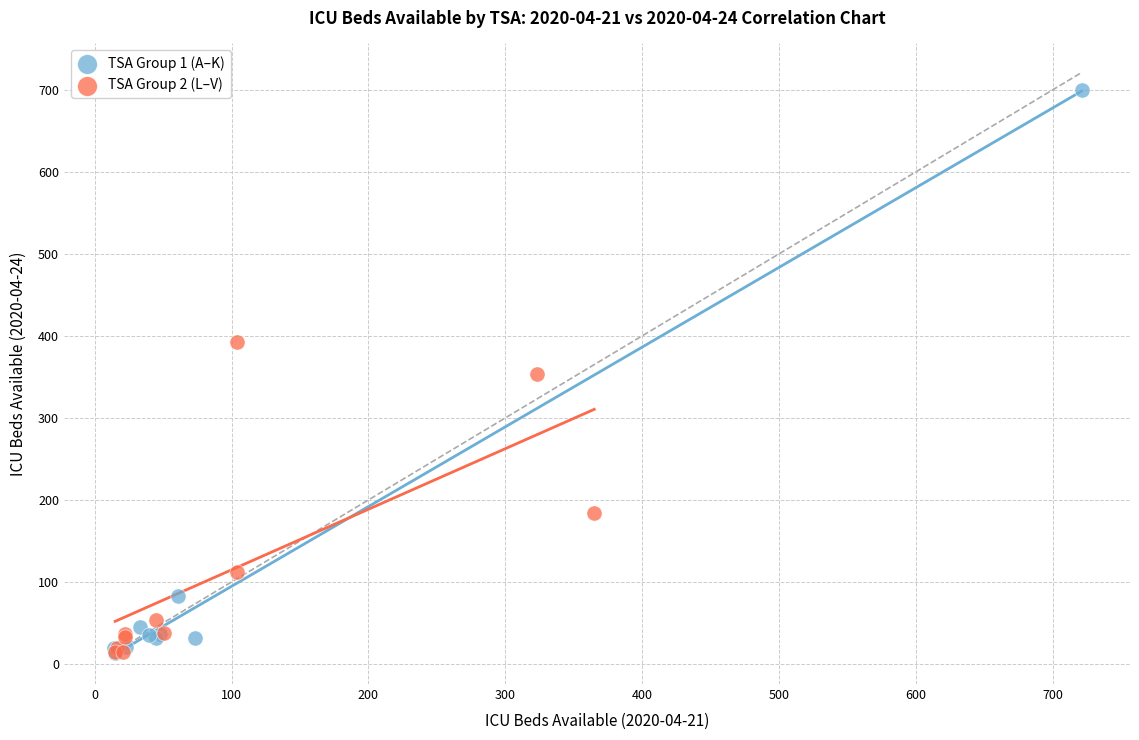

Which series has the largest Y range (max minus min)?

TSA Group 1 (A–K)